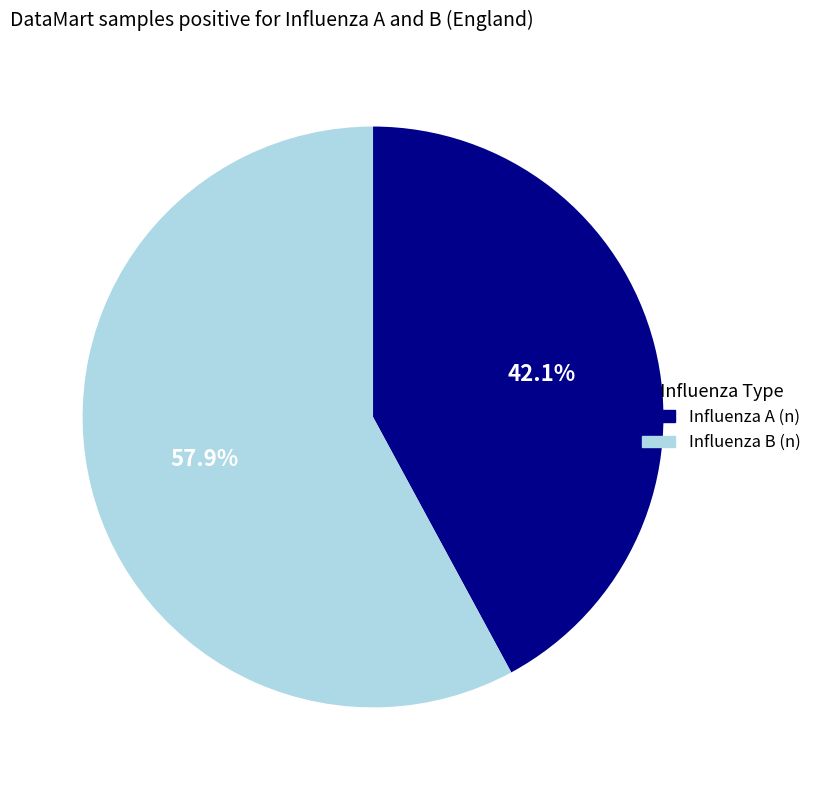

What percentage is the Influenza A (n) slice, to the nearest percent?

42%